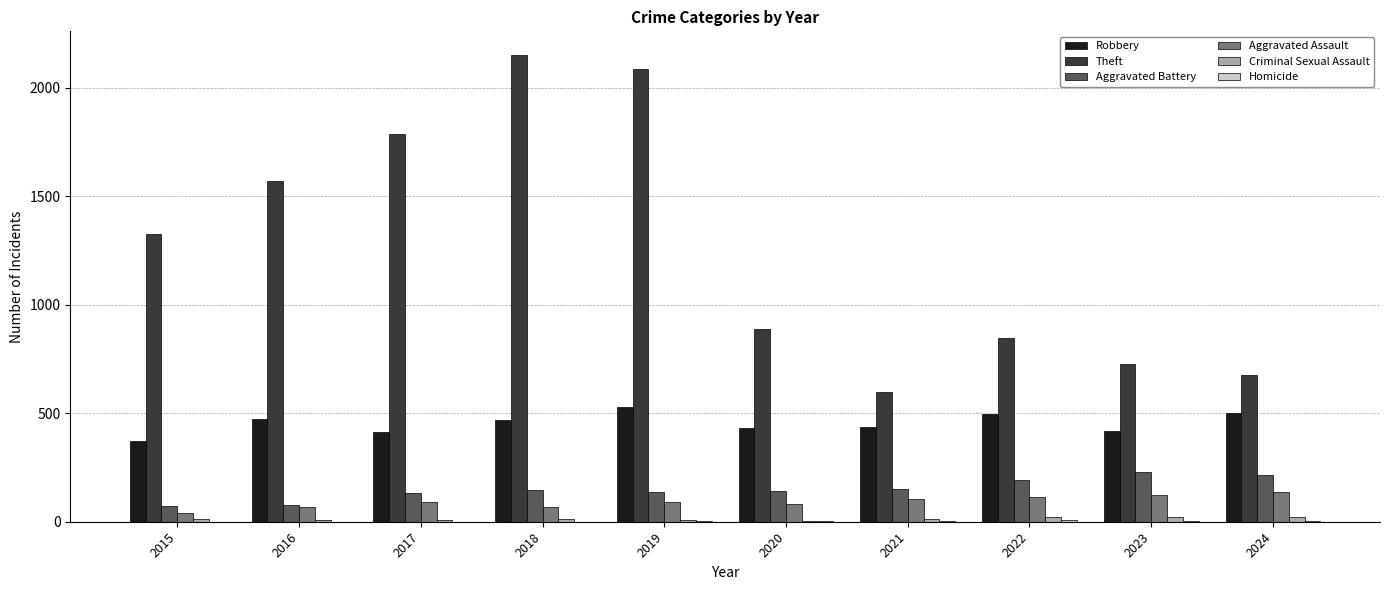

How many categories are shown in the chart?

10